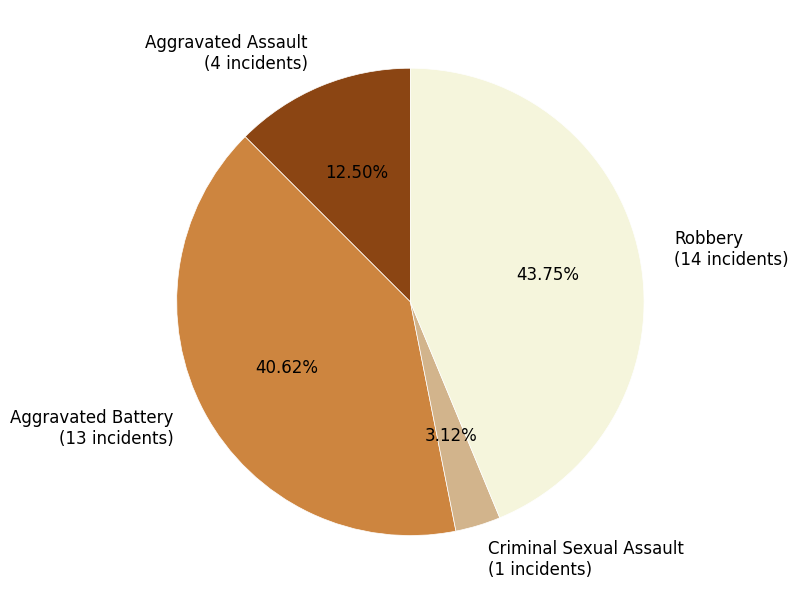

The Criminal Sexual Assault slice represents 13% of the pie. True or false?

False